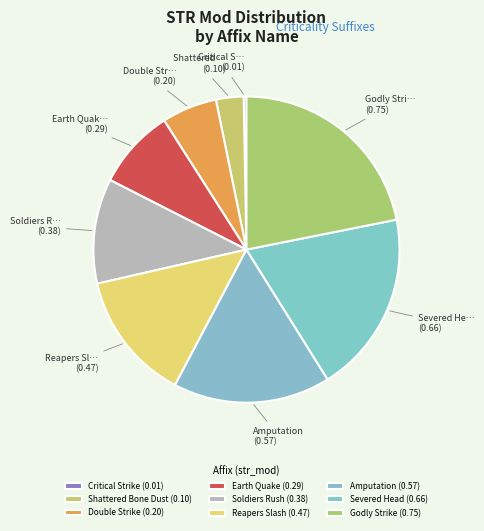

Does Reapers Slash represent more than half of the total?

No